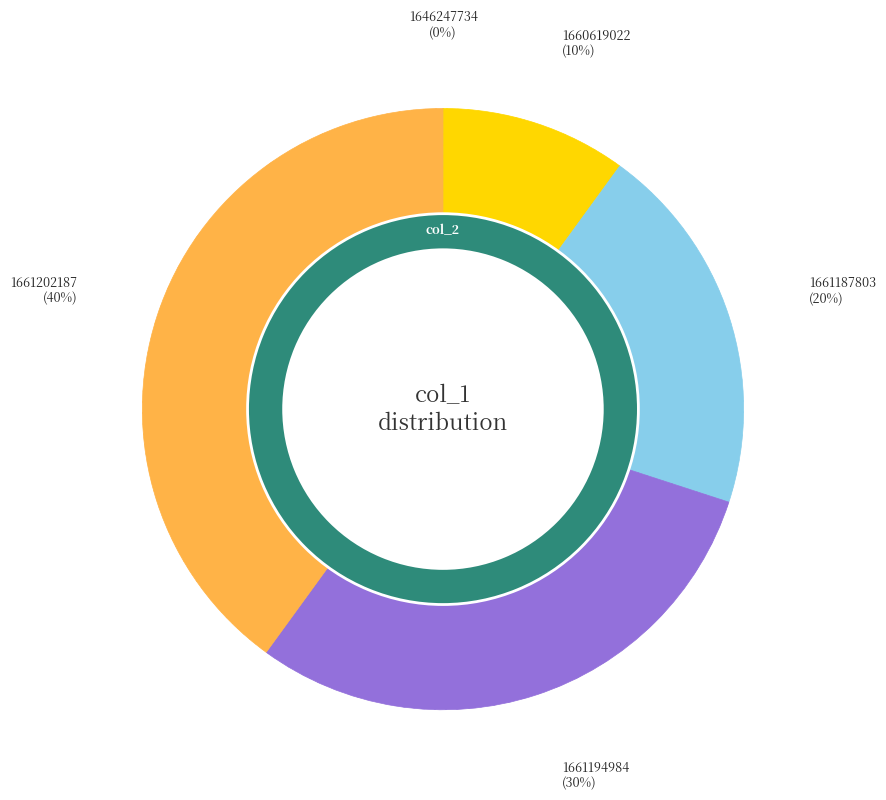

To the nearest percent, what is the difference between the 1661202187 and 1660619022 slice percentages?

30%